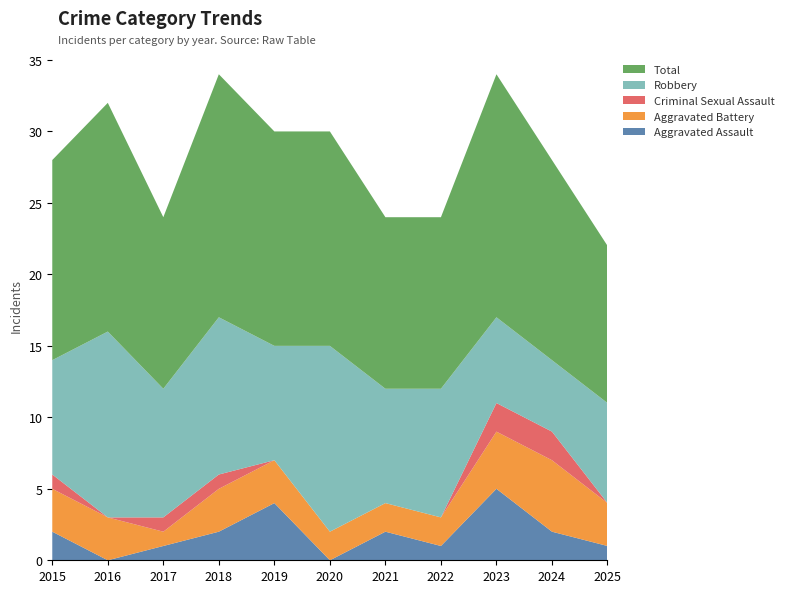

Reading left to right, transcribe all the data shown in this chart.

Aggravated Assault: 2015=2	2016=0	2017=1	2018=2	2019=4	2020=0	2021=2	2022=1	2023=5	2024=2	2025=1
Aggravated Battery: 2015=3	2016=3	2017=1	2018=3	2019=3	2020=2	2021=2	2022=2	2023=4	2024=5	2025=3
Criminal Sexual Assault: 2015=1	2016=0	2017=1	2018=1	2019=0	2020=0	2021=0	2022=0	2023=2	2024=2	2025=0
Robbery: 2015=8	2016=13	2017=9	2018=11	2019=8	2020=13	2021=8	2022=9	2023=6	2024=5	2025=7
Total: 2015=14	2016=16	2017=12	2018=17	2019=15	2020=15	2021=12	2022=12	2023=17	2024=14	2025=11